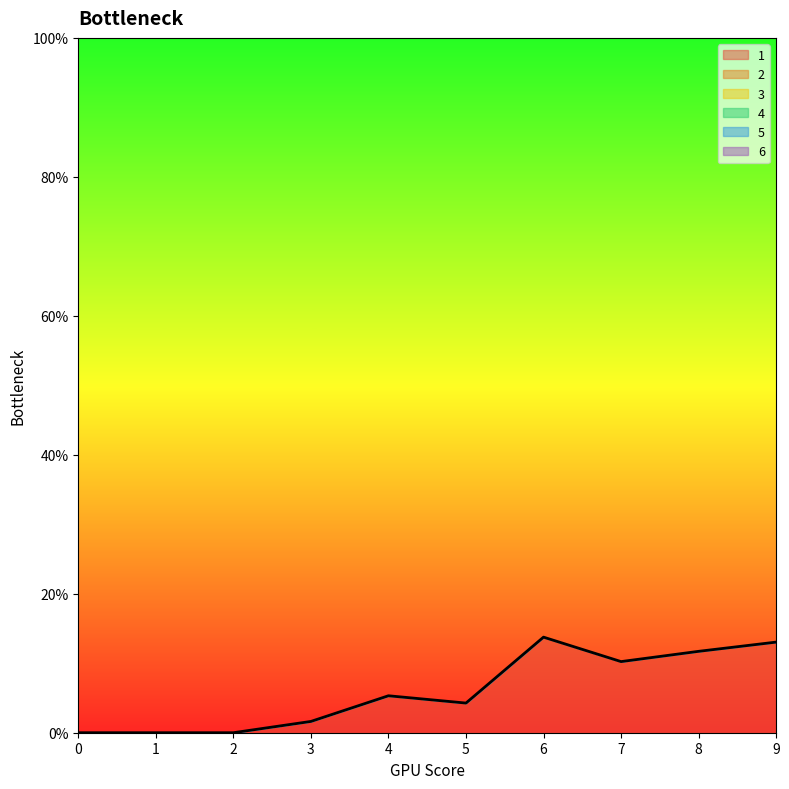

Rank the series at 2 from lowest to highest value.

1, 2, 3, 4, 5, 6